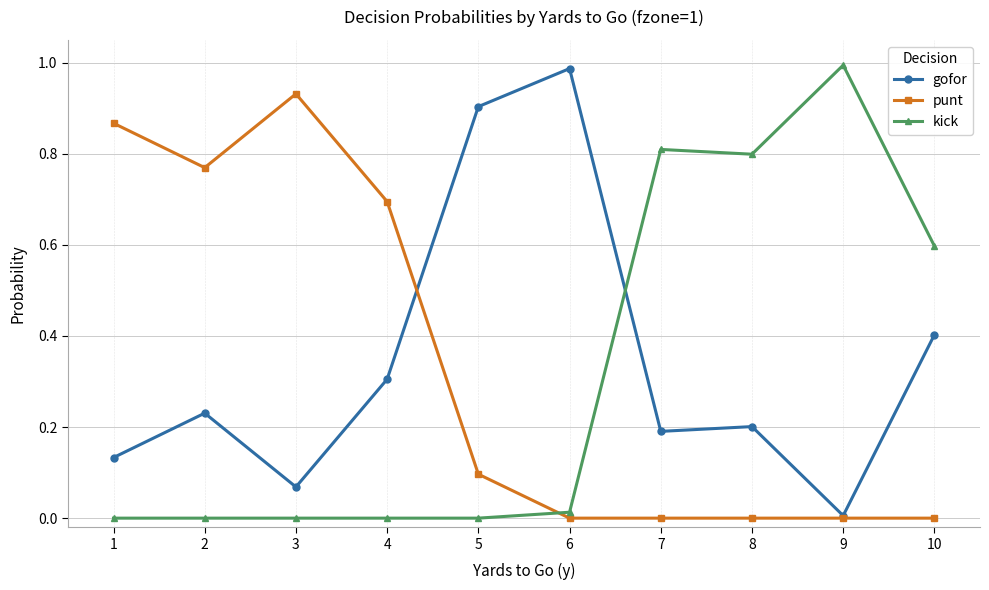

After their last crossing, which series has the higher values: gofor or kick?

kick